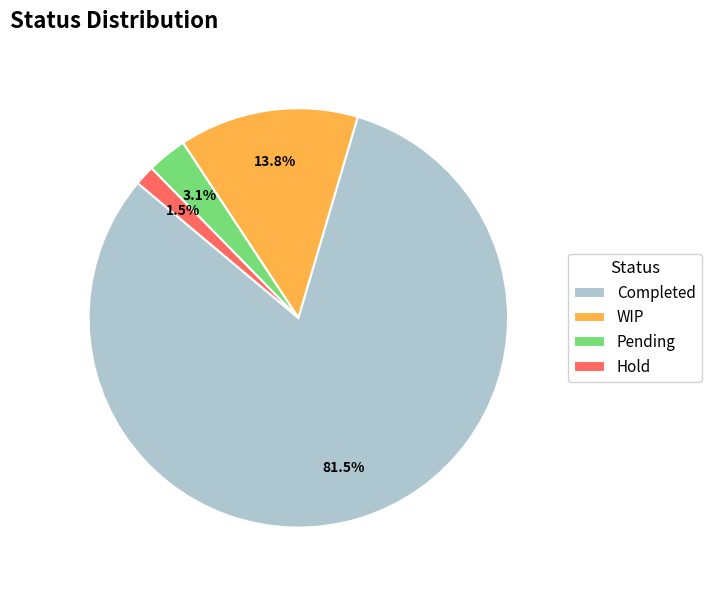

How many slices are in this pie chart?

4